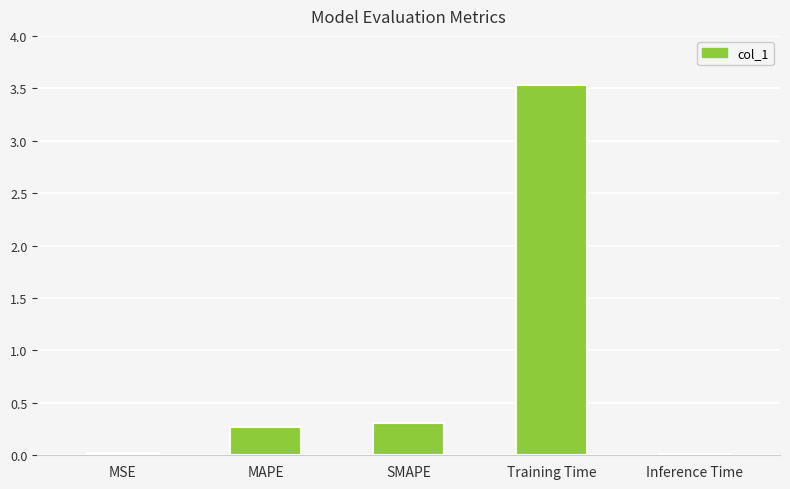

Is it true that the value at Training Time is 3.5?

True